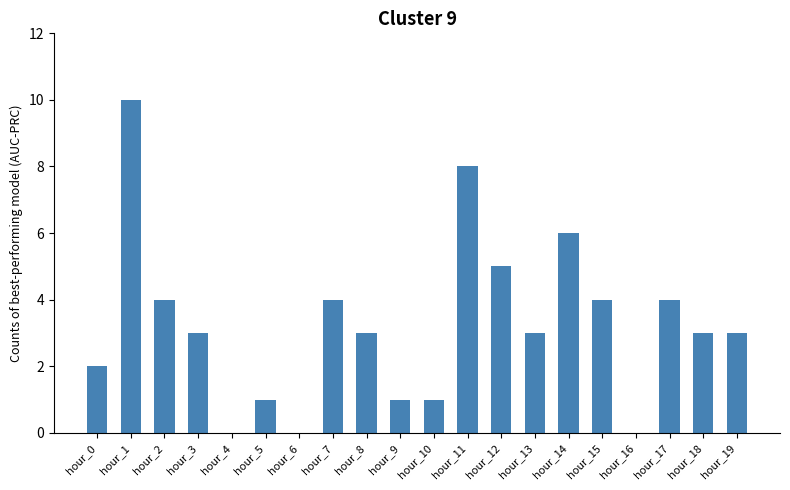

At which category does the chart reach its peak across all series?

hour_1